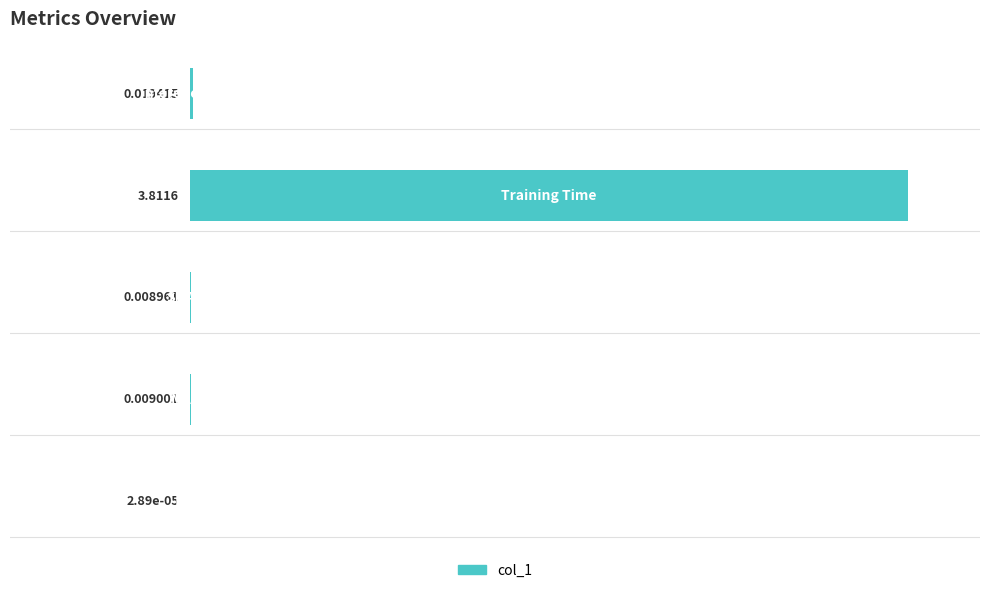

Are the bars horizontal?

Yes